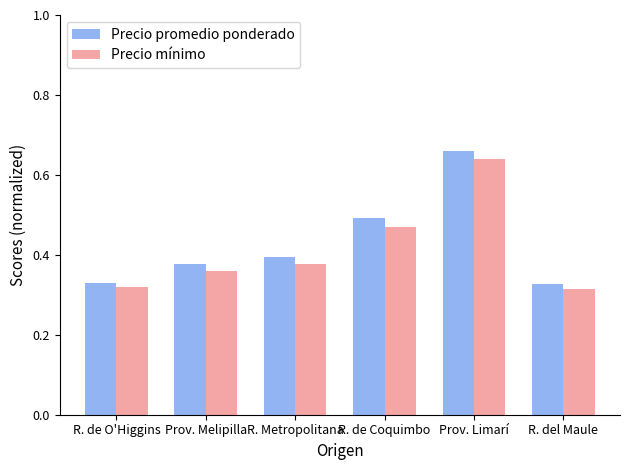

At which label does Precio mínimo reach its peak?

Prov. Limarí